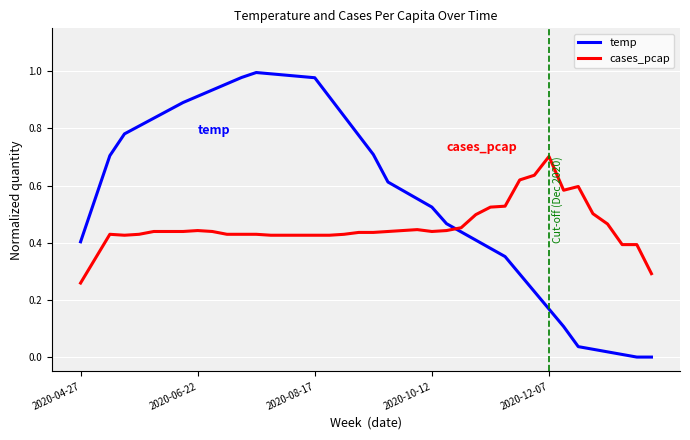

Rank the series by their maximum value, from lowest to highest.

cases_pcap, temp